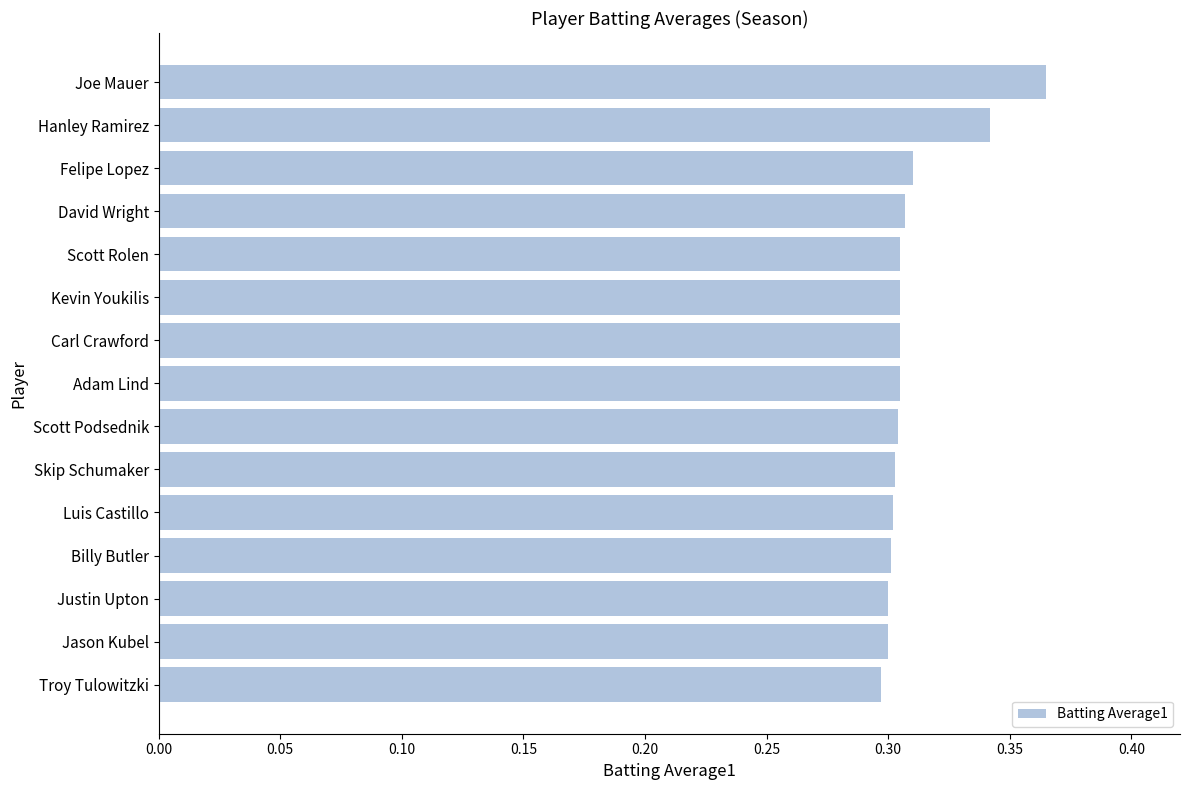

What is the sum of all values?

4.7